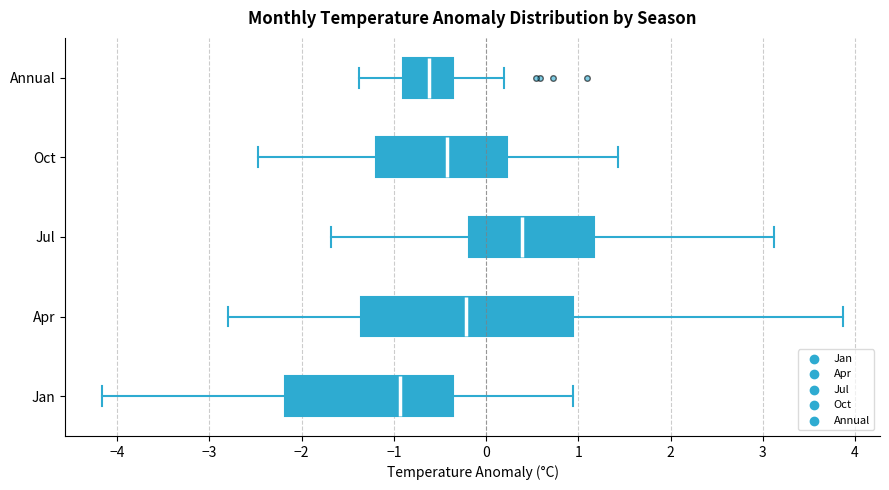

Which box has the furthest to the left median line?

Jan